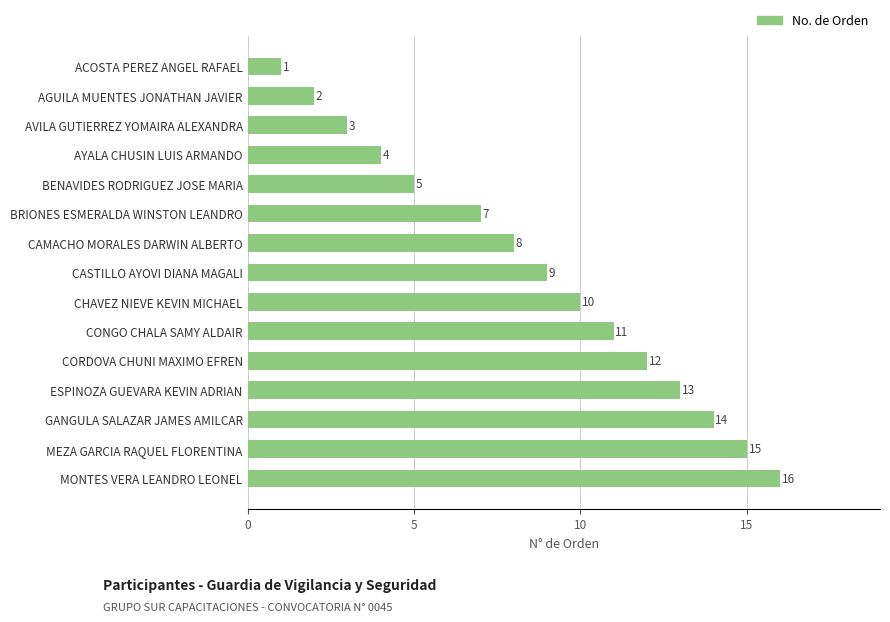

Rank the categories by value from lowest to highest.

ACOSTA PEREZ ANGEL RAFAEL, AGUILA MUENTES JONATHAN JAVIER, AVILA GUTIERREZ YOMAIRA ALEXANDRA, AYALA CHUSIN LUIS ARMANDO, BENAVIDES RODRIGUEZ JOSE MARIA, BRIONES ESMERALDA WINSTON LEANDRO, CAMACHO MORALES DARWIN ALBERTO, CASTILLO AYOVI DIANA MAGALI, CHAVEZ NIEVE KEVIN MICHAEL, CONGO CHALA SAMY ALDAIR, CORDOVA CHUNI MAXIMO EFREN, ESPINOZA GUEVARA KEVIN ADRIAN, GANGULA SALAZAR JAMES AMILCAR, MEZA GARCIA RAQUEL FLORENTINA, MONTES VERA LEANDRO LEONEL